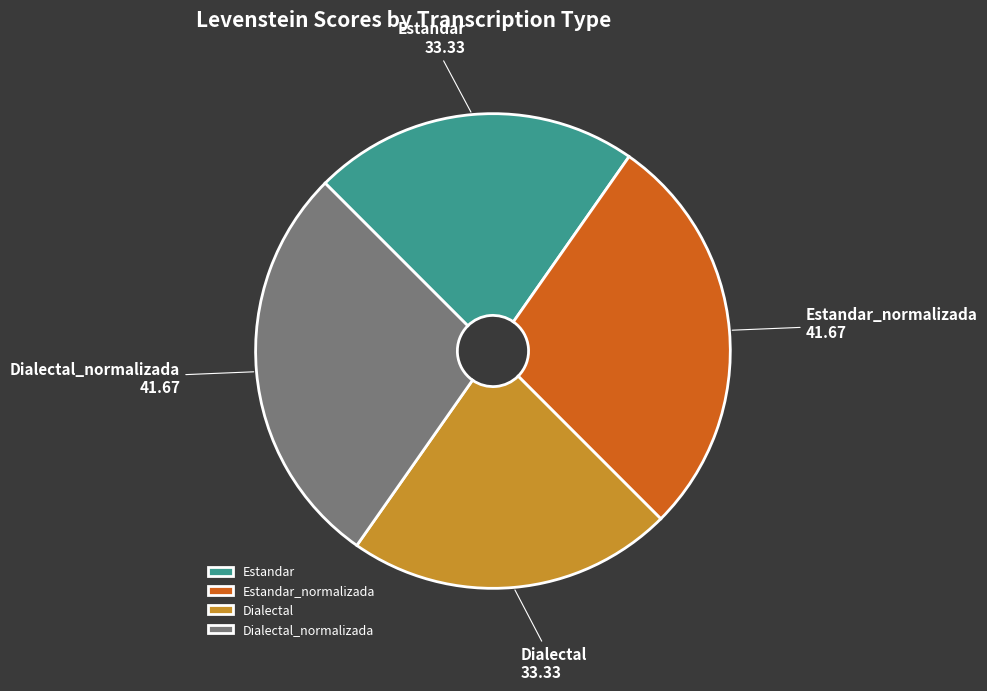

Which has a higher value, Dialectal or Dialectal_normalizada?

Dialectal_normalizada